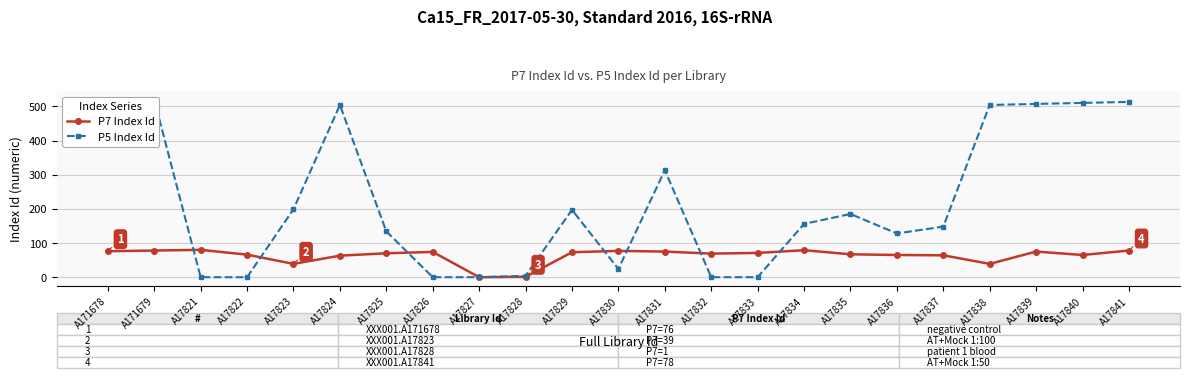

Is this an area chart (filled region under the line)?

No